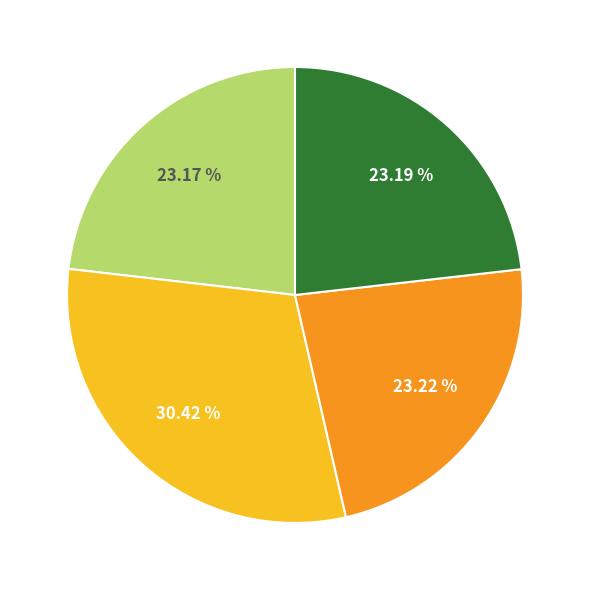

Is there any slice that represents more than half of the pie?

No